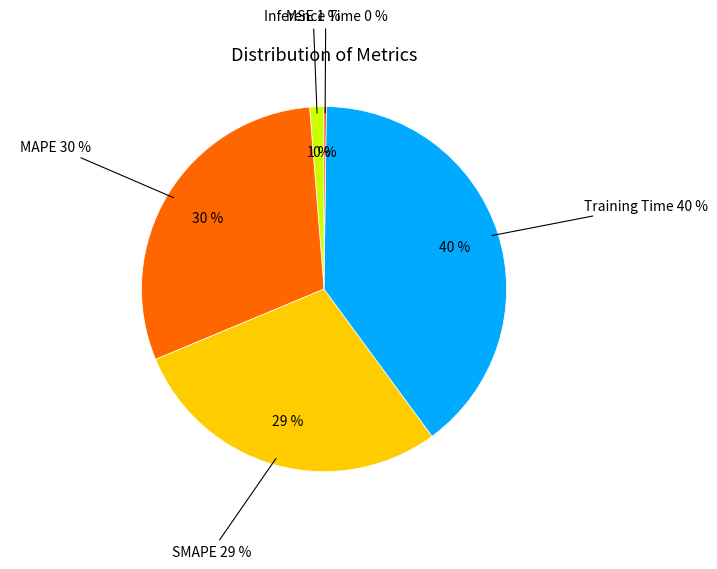

To the nearest percent, what percentage of the pie is MAPE?

30%